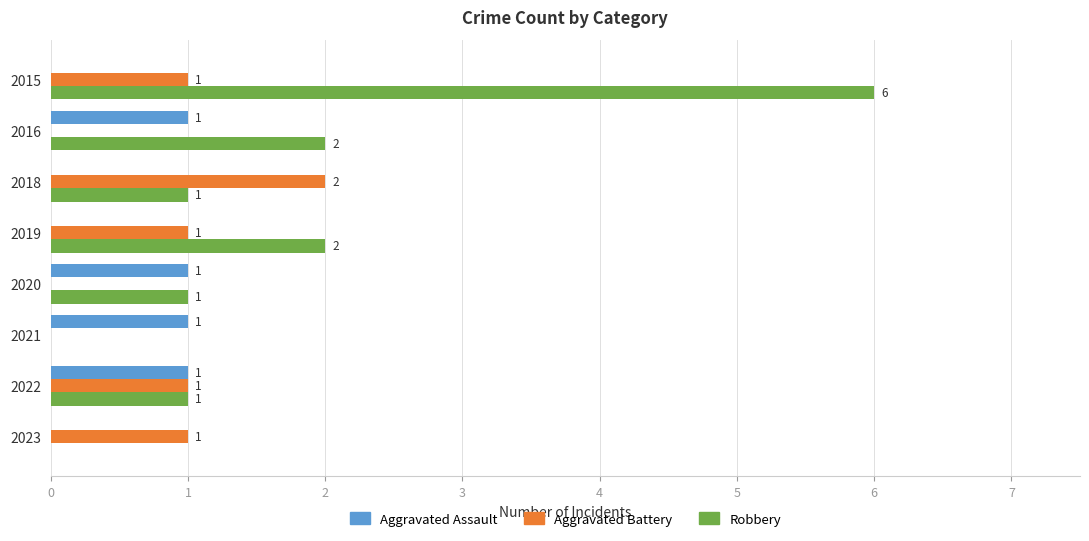

Which series changed the most between 2018 and 2021?

Aggravated Battery